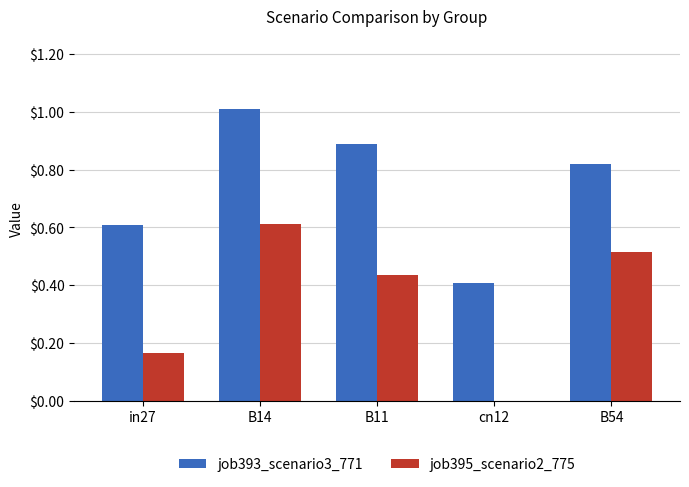

Which series has the largest total across all categories?

job393_scenario3_771